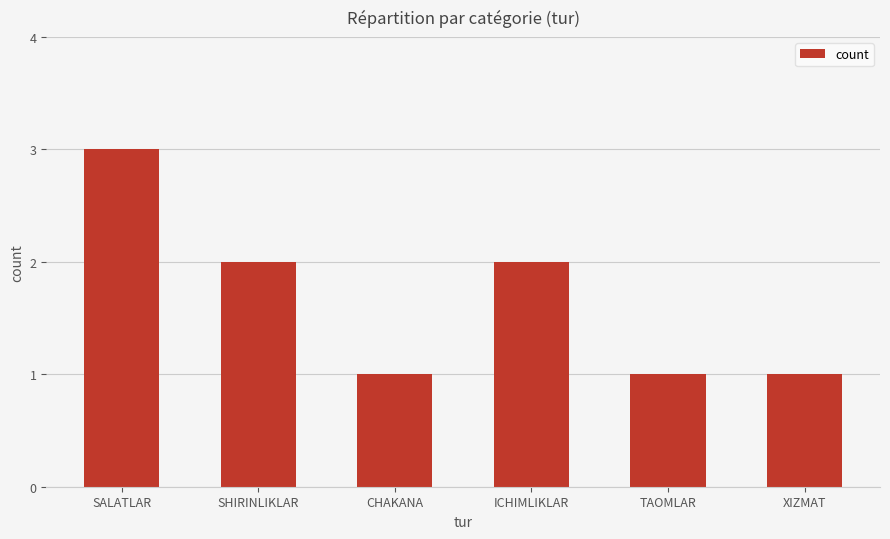

Between SALATLAR and ICHIMLIKLAR, which is larger?

SALATLAR